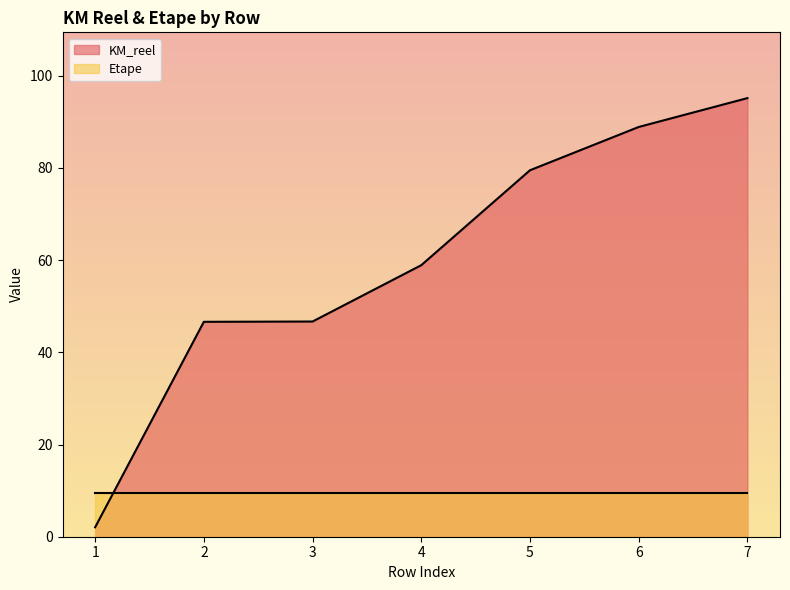

What is the difference between the values at 5 and 7?

15.7